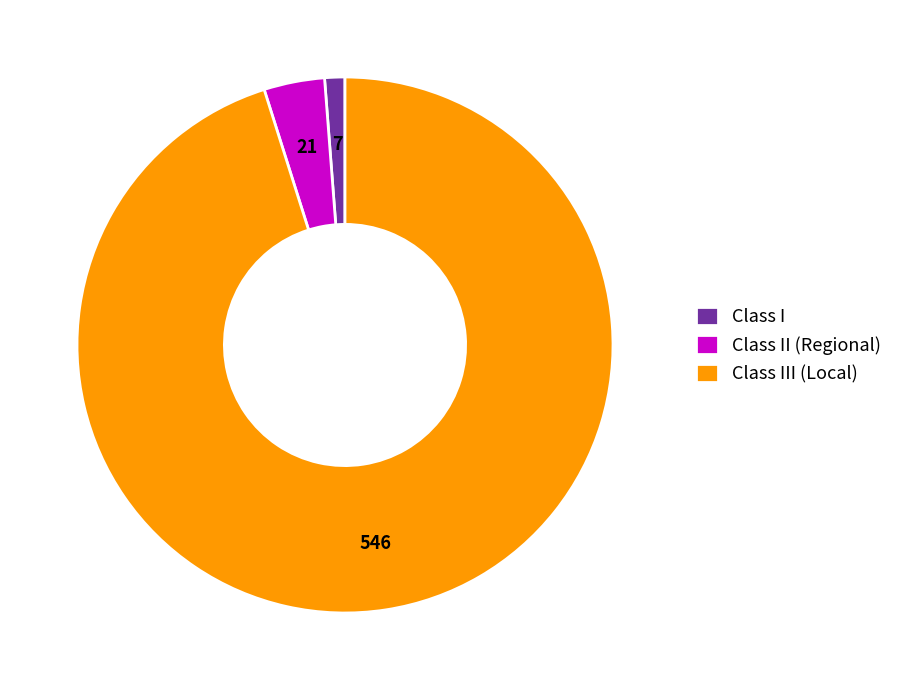

Approximately how many times larger is the value at Class I compared to Class II (Regional)?

0.3